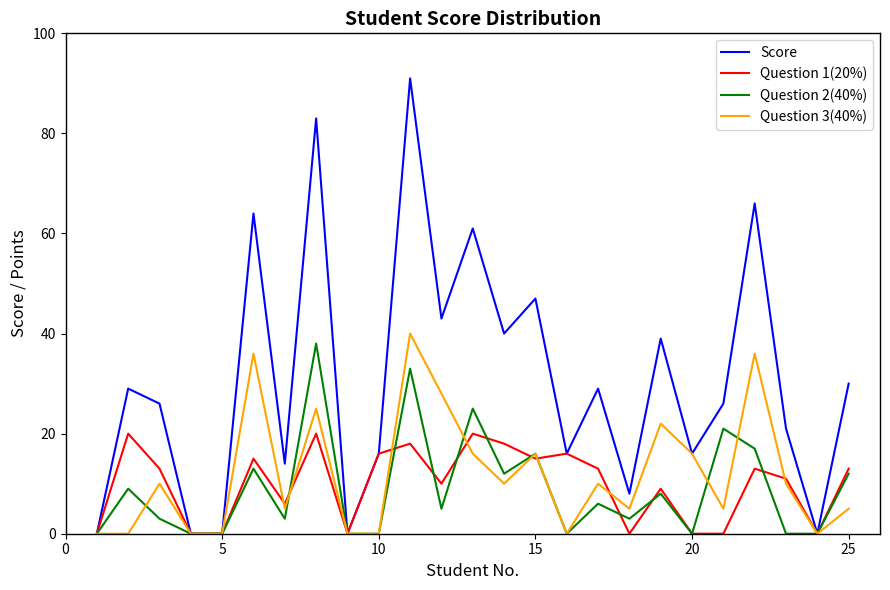

Reading left to right, what are all the values shown in this chart?

Score: 0	29	26	0	0	64	14	83	0	16	91	43	61	40	47	16	29	8	39	16	26	66	21	0	30
Question 1(20%): 0	20	13	0	0	15	6	20	0	16	18	10	20	18	15	16	13	0	9	0	0	13	11	0	13
Question 2(40%): 0	9	3	0	0	13	3	38	0	0	33	5	25	12	16	0	6	3	8	0	21	17	0	0	12
Question 3(40%): 0	0	10	0	0	36	5	25	0	0	40	28	16	10	16	0	10	5	22	16	5	36	10	0	5